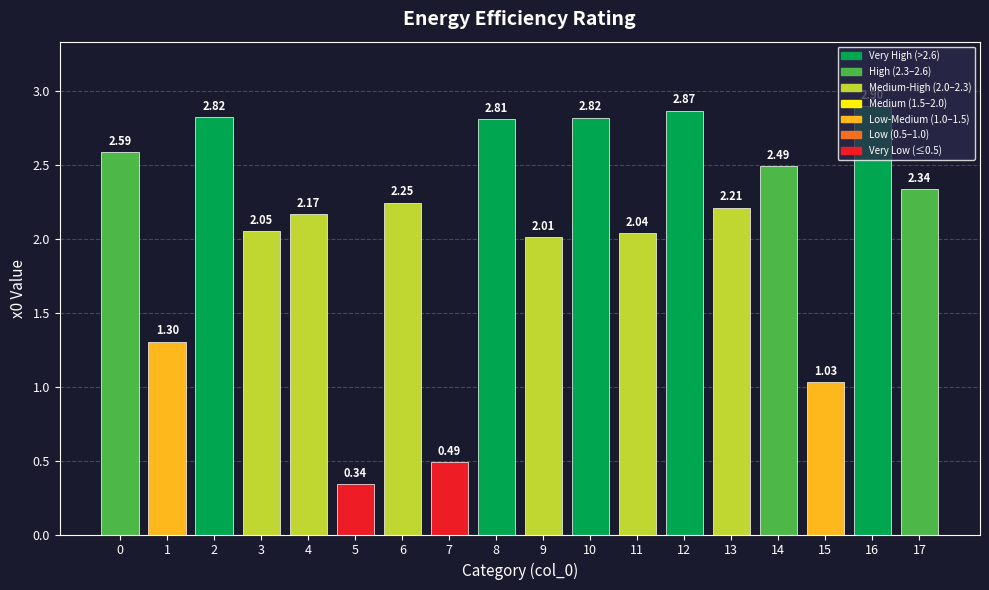

What is the maximum value shown in the chart?

2.9